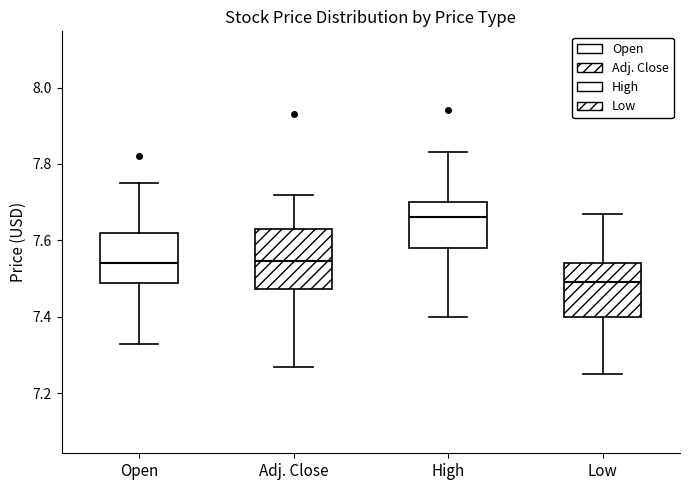

Reading left to right, read every box against the y-axis: the position of its median line, the range the box covers, and the ends of its whiskers. The values are not printed on the chart, so give them approximately, as read against the axis.

Open: median 7.54, box 7.48 to 7.62, whiskers 7.34 to 7.76
Adj. Close: median 7.54, box 7.48 to 7.64, whiskers 7.28 to 7.72
High: median 7.66, box 7.58 to 7.70, whiskers 7.40 to 7.84
Low: median 7.50, box 7.40 to 7.54, whiskers 7.26 to 7.68